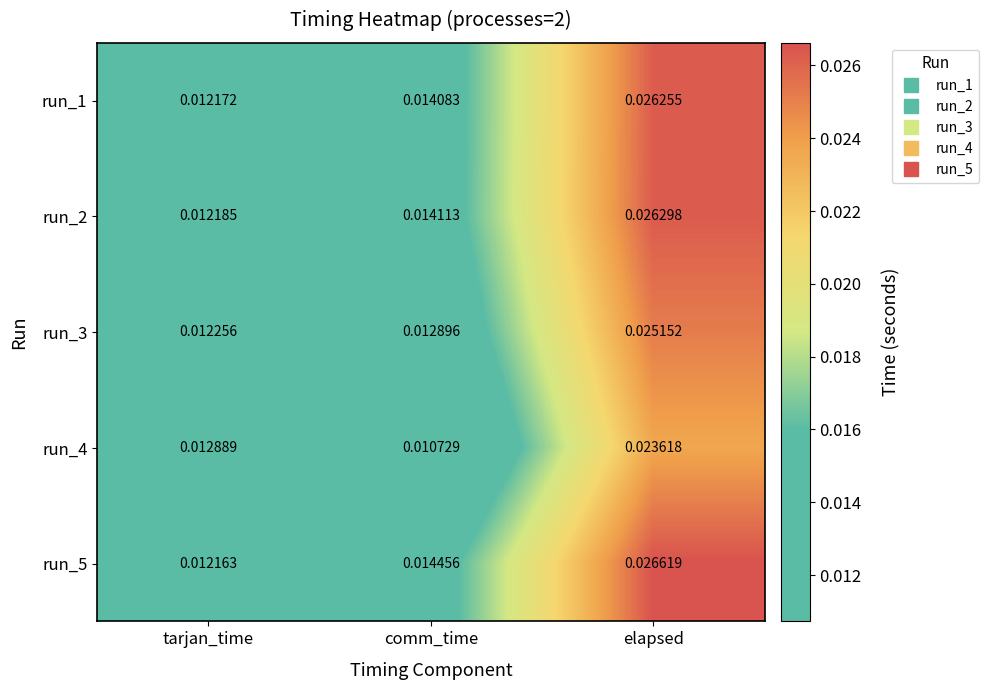

At which category is the sum across all series the highest?

elapsed